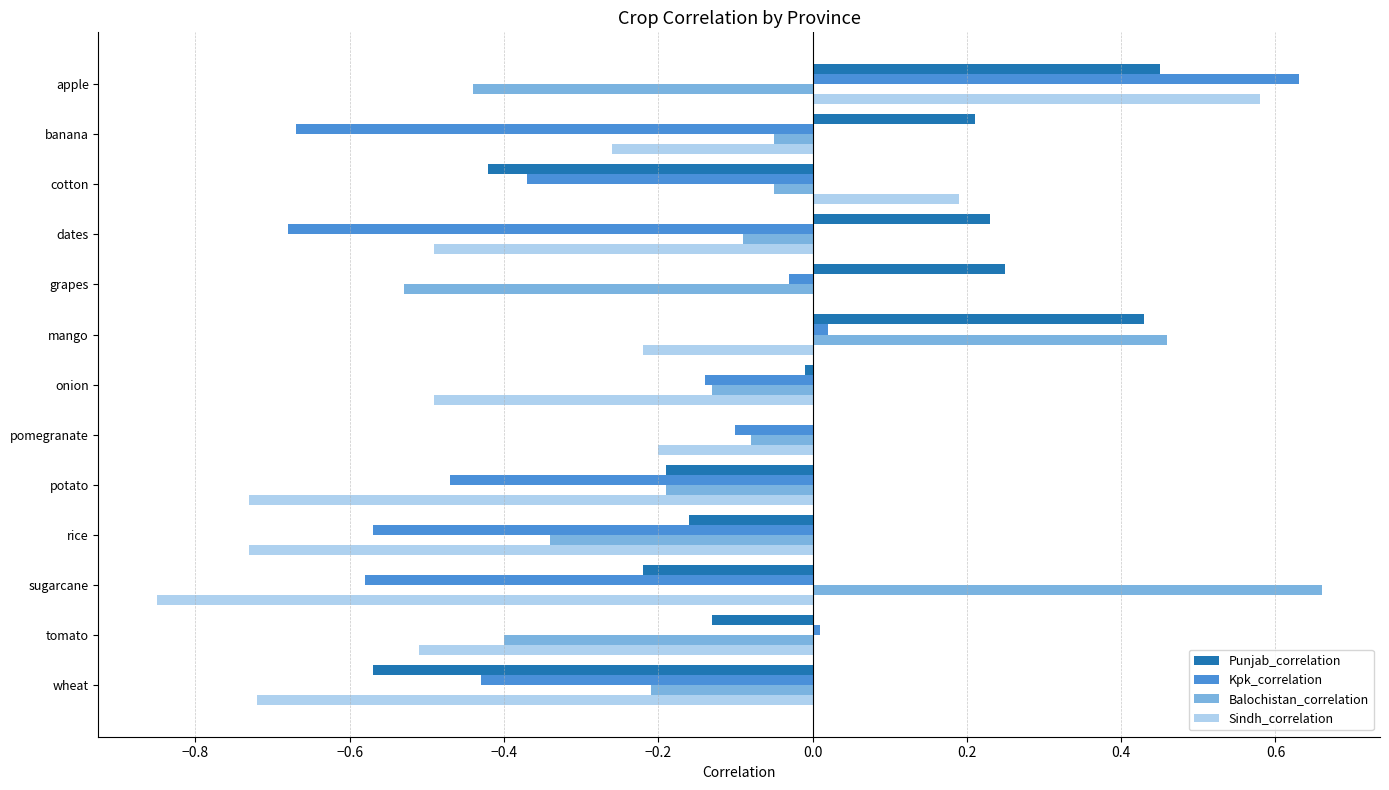

What is the total value across all series at sugarcane?

-1.0